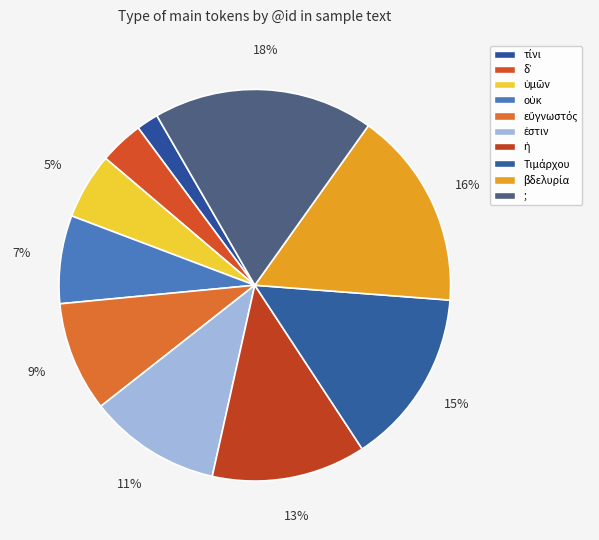

The ; slice represents 31% of the pie. True or false?

False